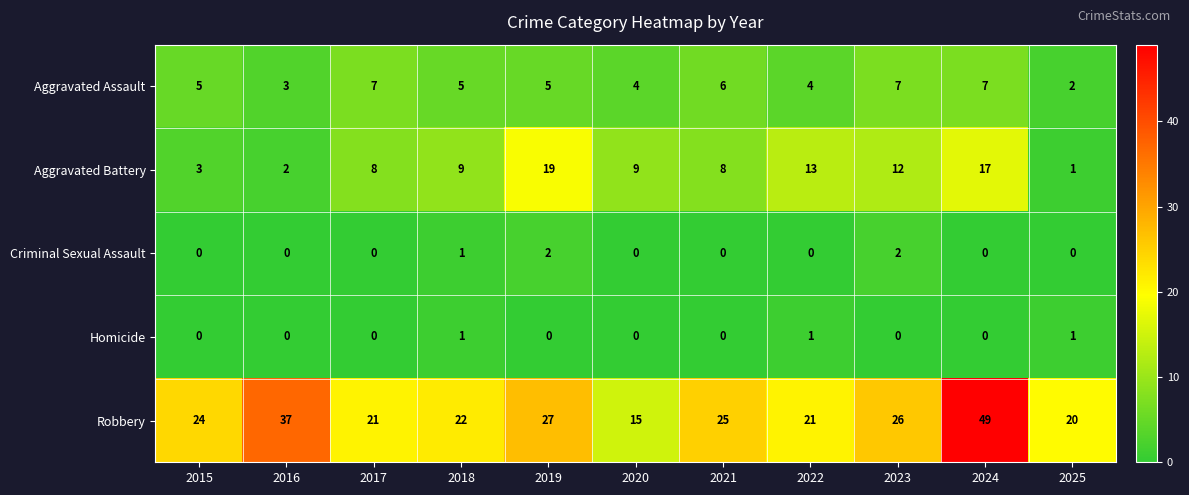

Between 2017 and 2020, which series saw the biggest shift?

Robbery